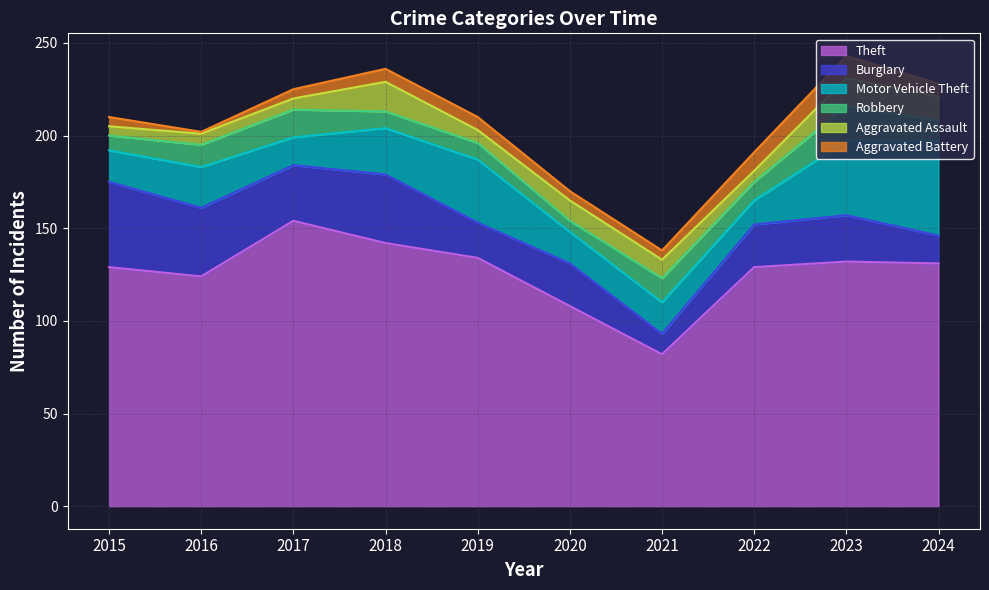

Does the chart have visible grid lines?

Yes